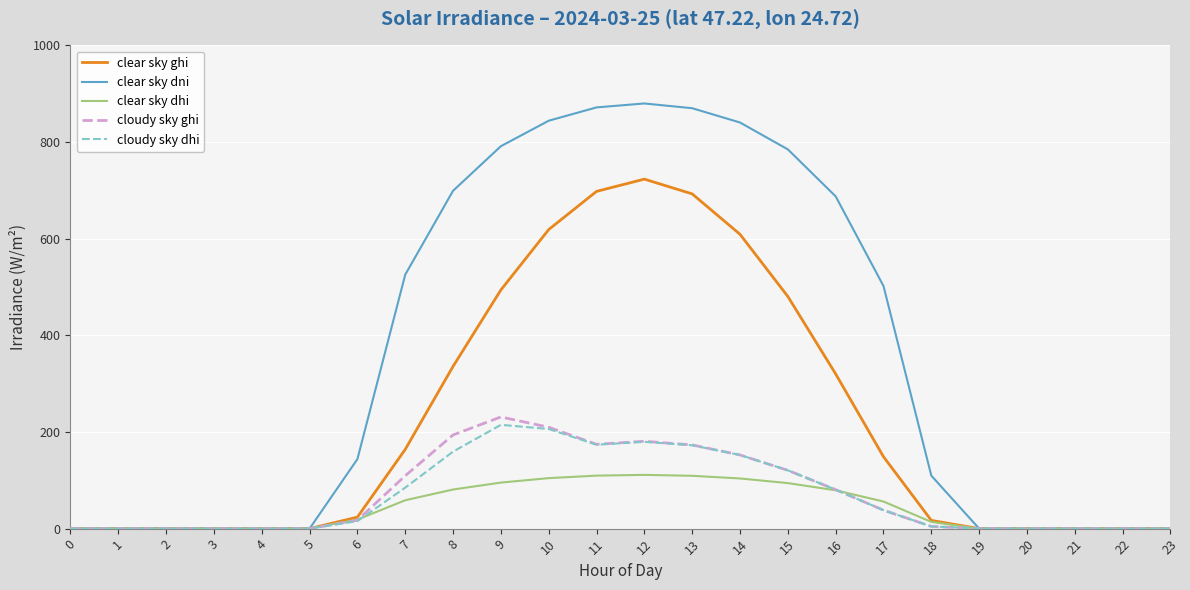

At which category is the sum across all series the highest?

12